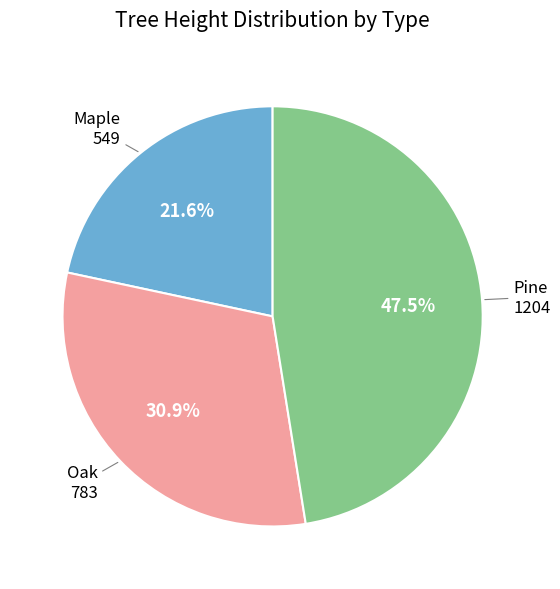

Rank the categories by value from highest to lowest.

Pine, Oak, Maple